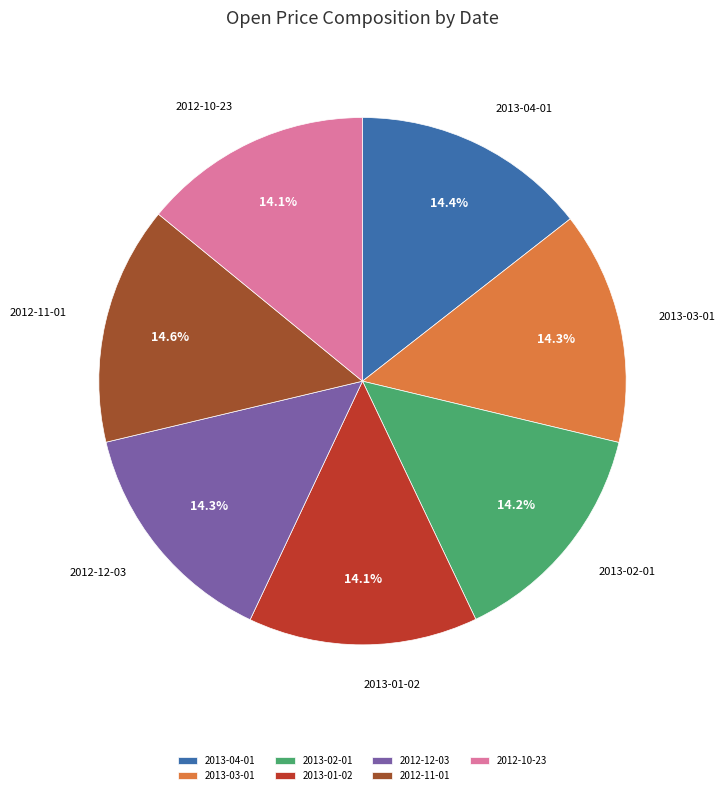

True or false: 2013-03-01 accounts for 27% of the total.

False